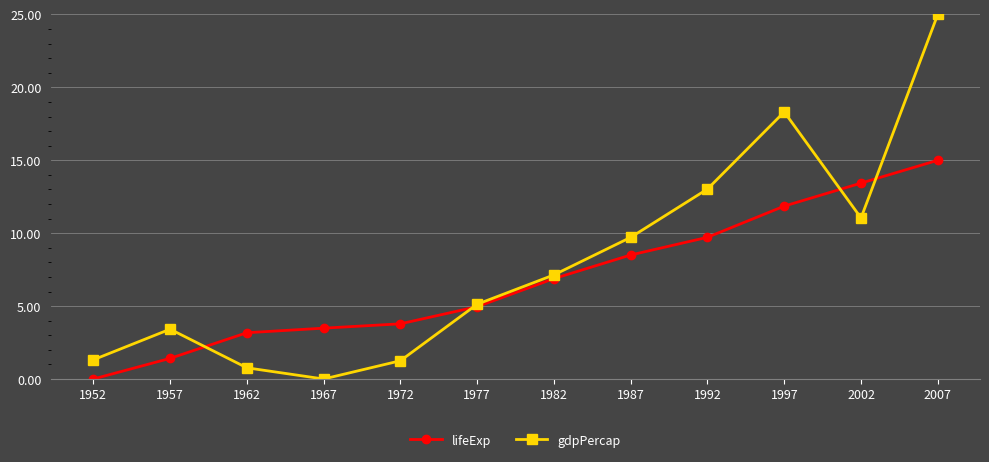

Reading left to right, what are all the values shown in this chart?

lifeExp: 1952=0.0	1957=1.4	1962=3.2	1967=3.5	1972=3.8	1977=5.0	1982=6.9	1987=8.5	1992=9.7	1997=11.9	2002=13.4	2007=15.0
gdpPercap: 1952=1.3	1957=3.4	1962=0.8	1967=0.0	1972=1.3	1977=5.1	1982=7.1	1987=9.7	1992=13.0	1997=18.3	2002=11.0	2007=25.0